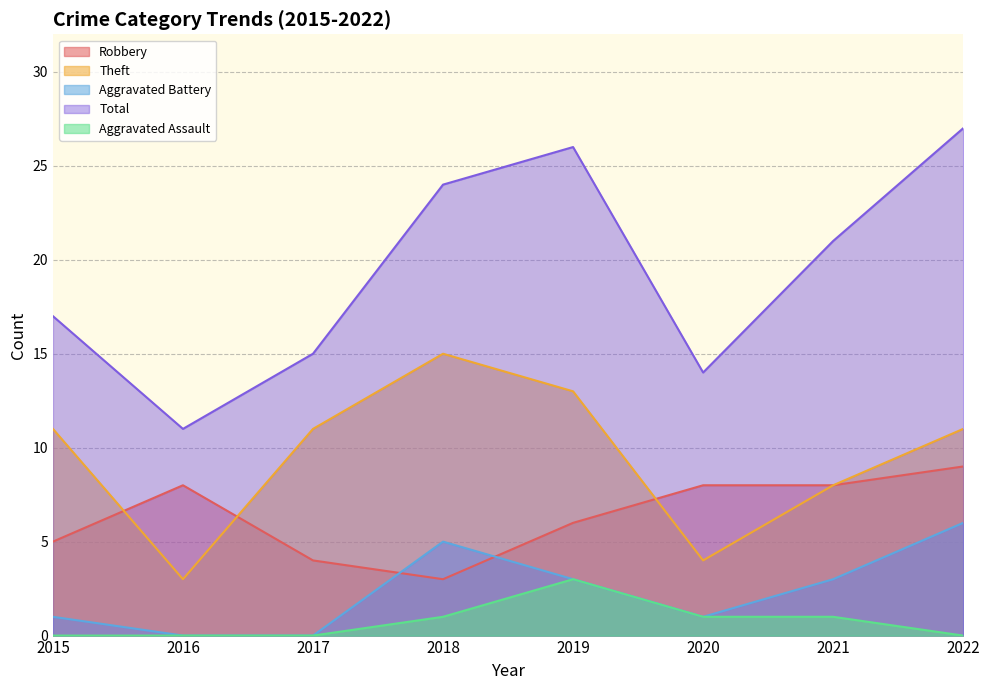

Reading left to right, list all the values displayed in this chart.

Robbery: 2015=5	2016=8	2017=4	2018=3	2019=6	2020=8	2021=8	2022=9
Theft: 2015=11	2016=3	2017=11	2018=15	2019=13	2020=4	2021=8	2022=11
Aggravated Battery: 2015=1	2016=0	2017=0	2018=5	2019=3	2020=1	2021=3	2022=6
Total: 2015=17	2016=11	2017=15	2018=24	2019=26	2020=14	2021=21	2022=27
Aggravated Assault: 2015=0	2016=0	2017=0	2018=1	2019=3	2020=1	2021=1	2022=0